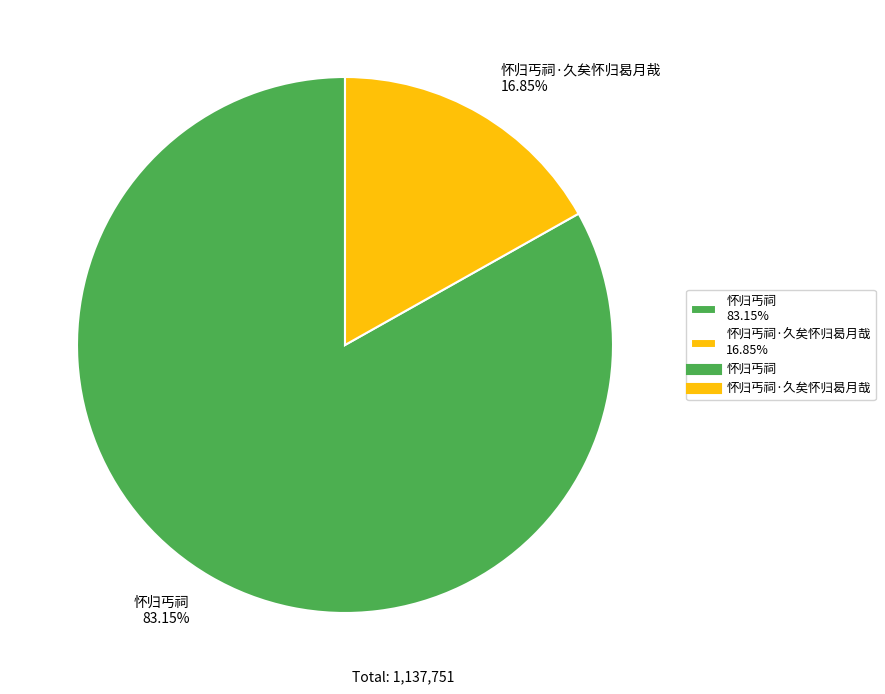

Rank the categories by value from lowest to highest.

怀归丐祠·久矣怀归曷月哉 16.85%, 怀归丐祠 83.15%